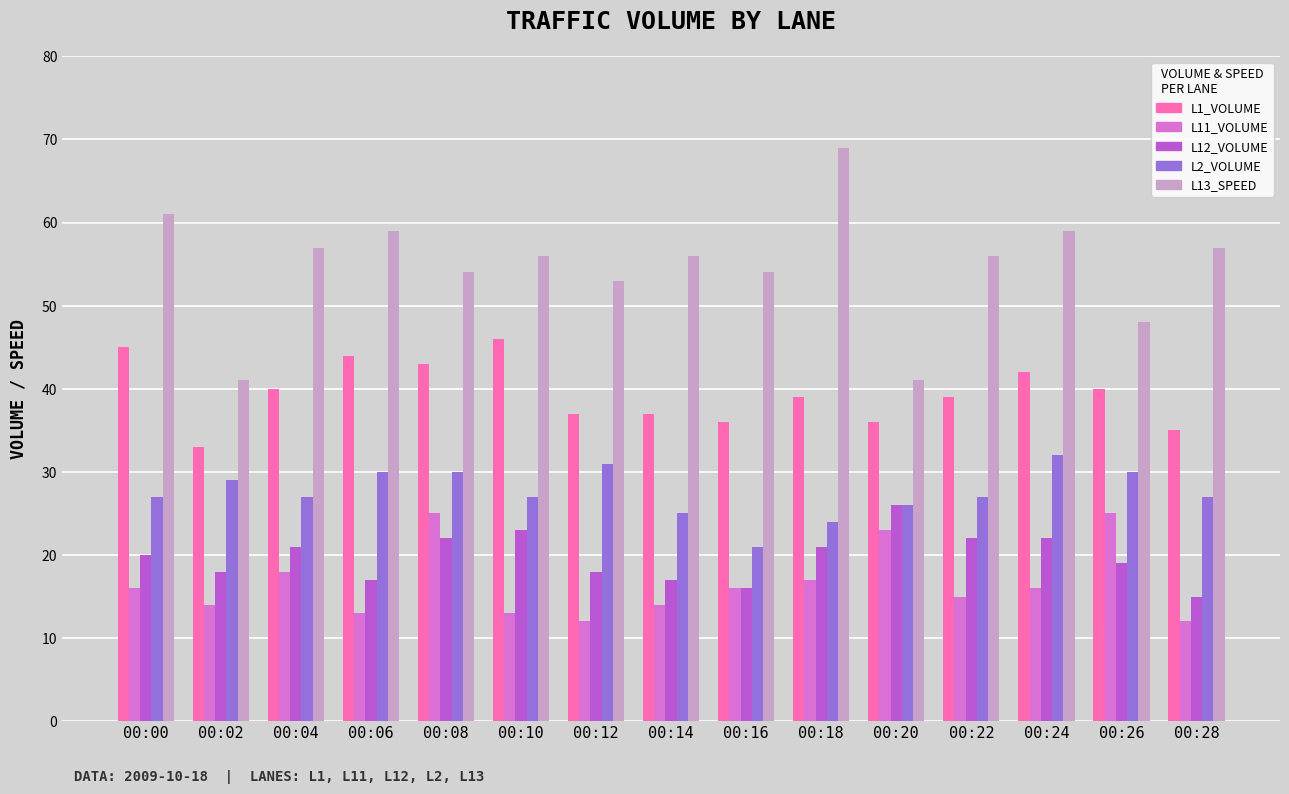

What is the sum of all L13_SPEED values?

821